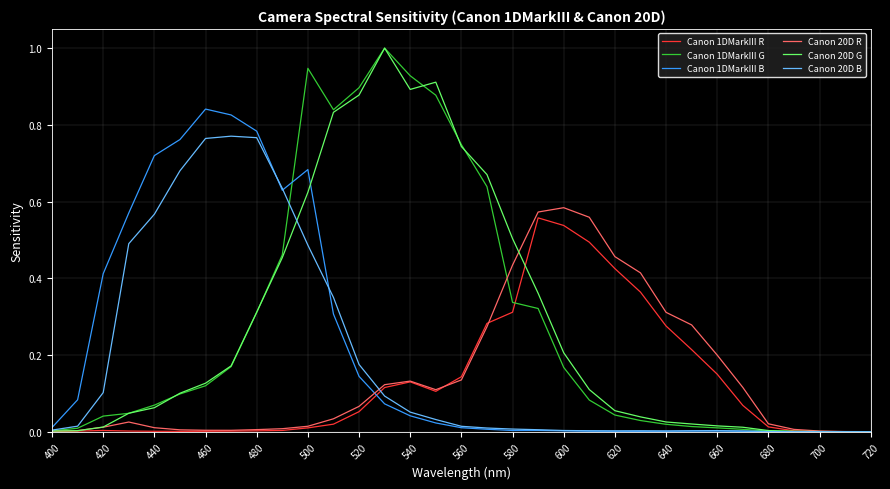

What is the greatest value displayed?

1.0